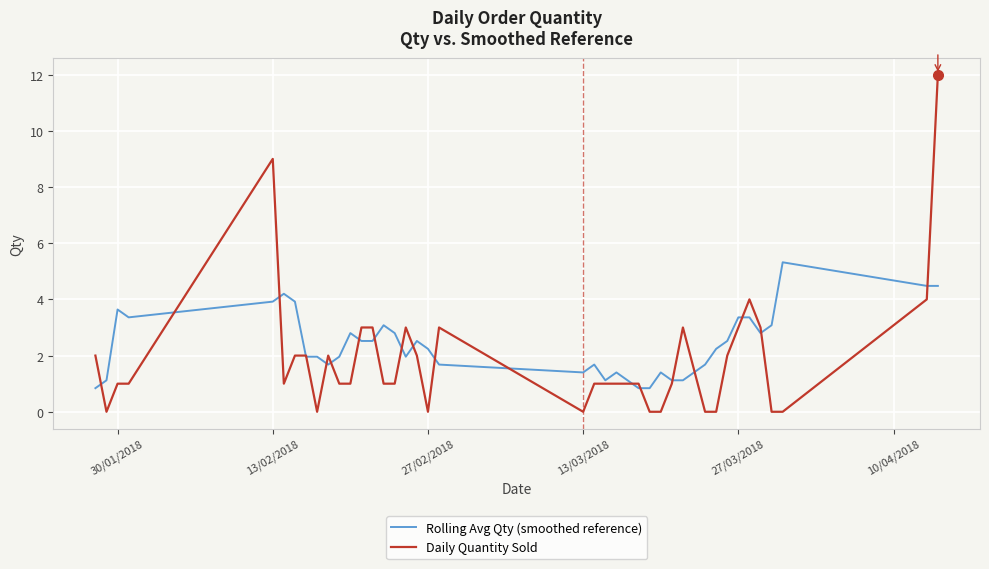

Which series has the widest spread of values?

Daily Quantity Sold